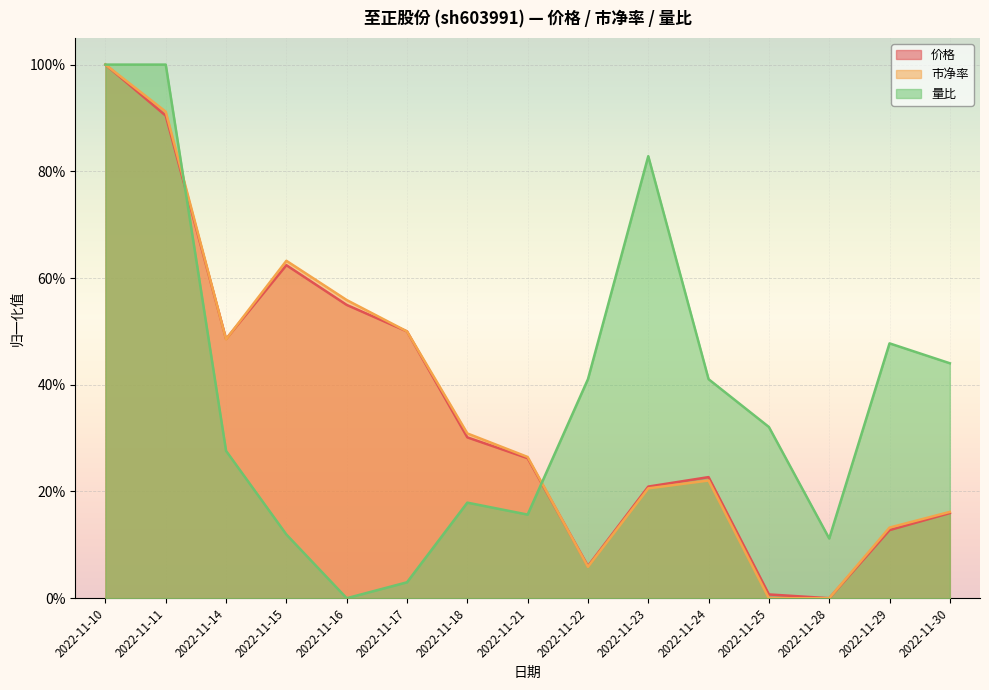

What is the sum of all 量比 values?

5.8